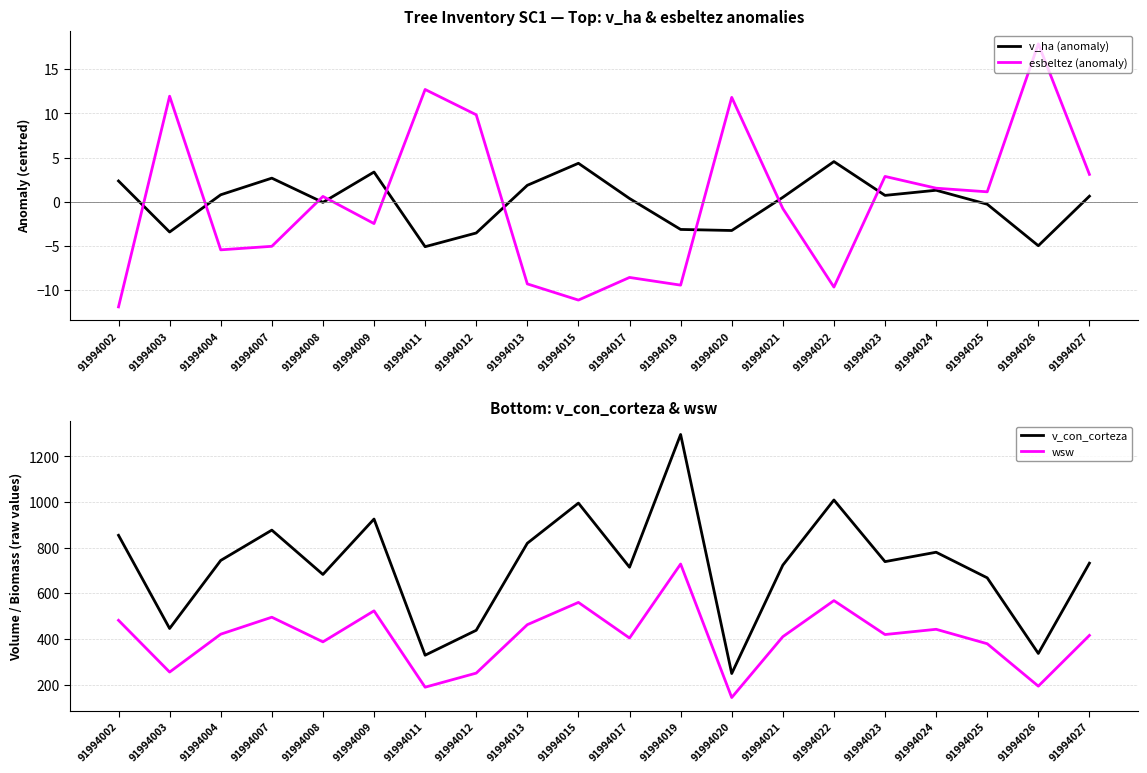

What value does the wsw series have at 91994020?

143.2